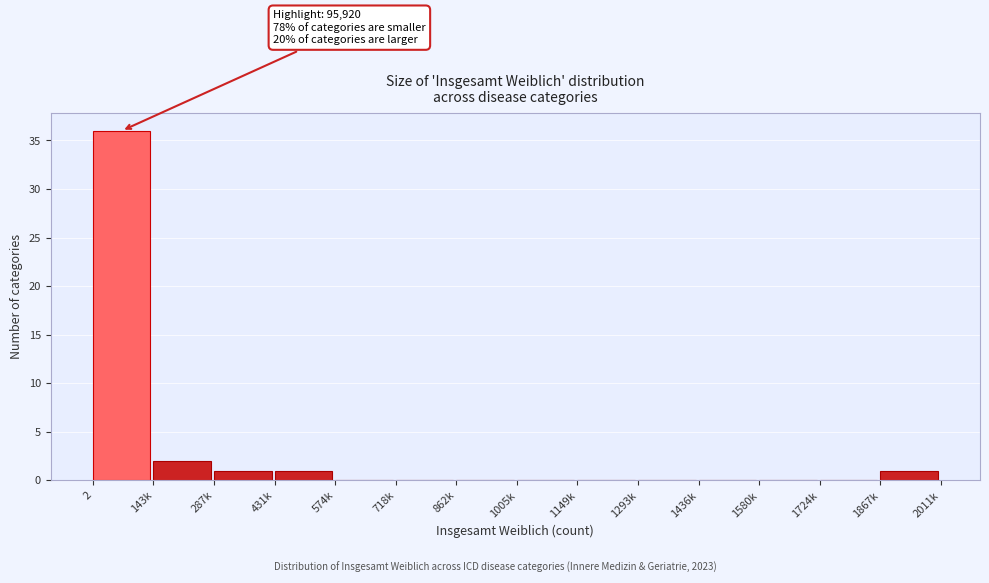

Reading right to left, extract all data points from this chart.

1867k=1	1724k=0	1580k=0	1436k=0	1293k=0	1149k=0	1005k=0	862k=0	718k=0	574k=0	431k=1	287k=1	143k=2	2=36